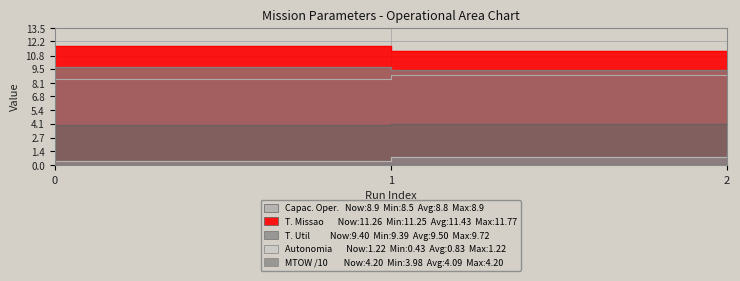

Which series has the largest total across all categories?

Tempo de missao [h]